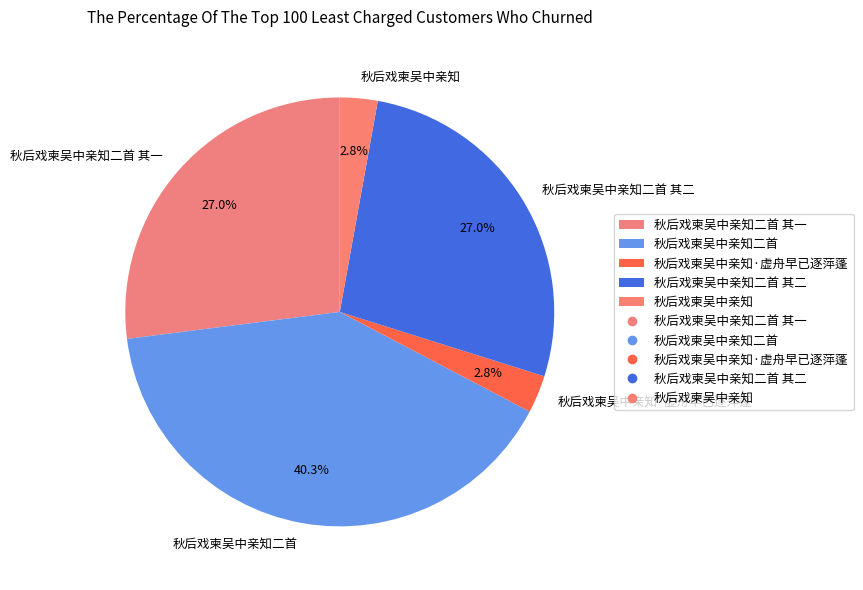

Count the number of slices in the pie.

5